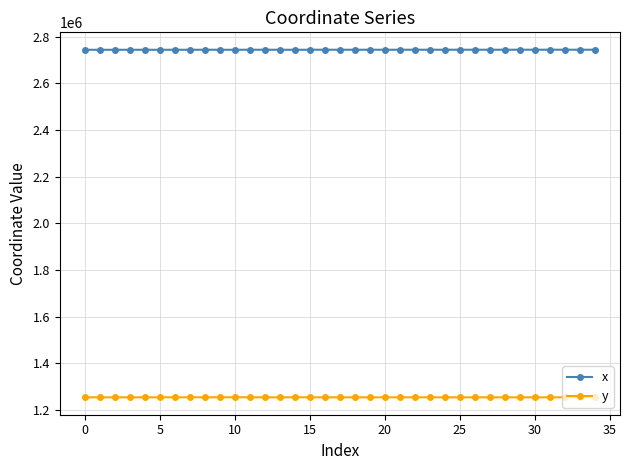

True or false: y and x intersect in this chart.

False